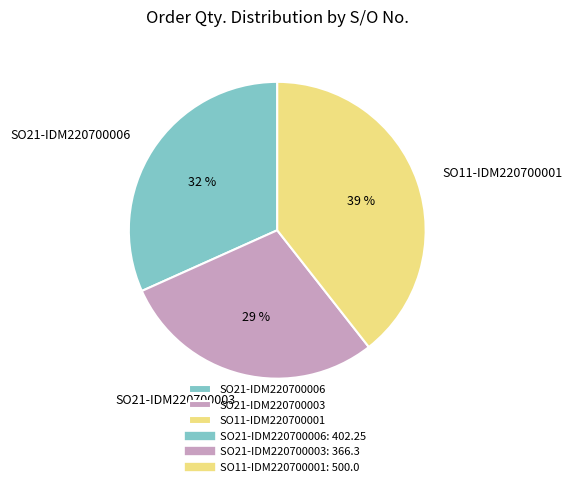

What is the largest slice in the pie chart?

SO11-IDM220700001